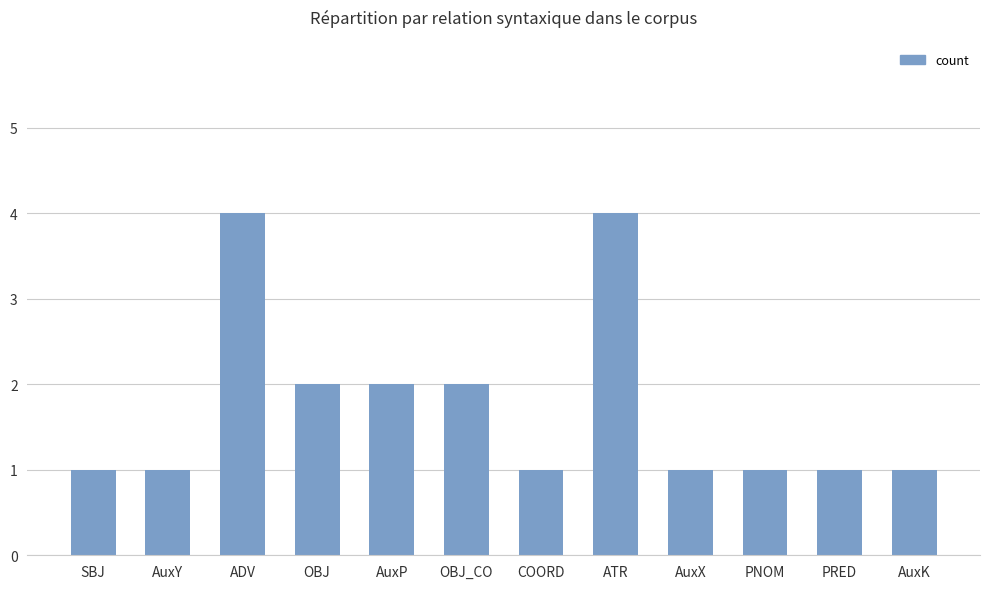

The chart shows a value of 6 at ATR. True or false?

False